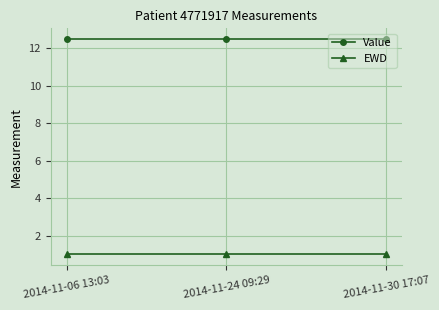

What are all the series names shown in the legend?

Value, EWD